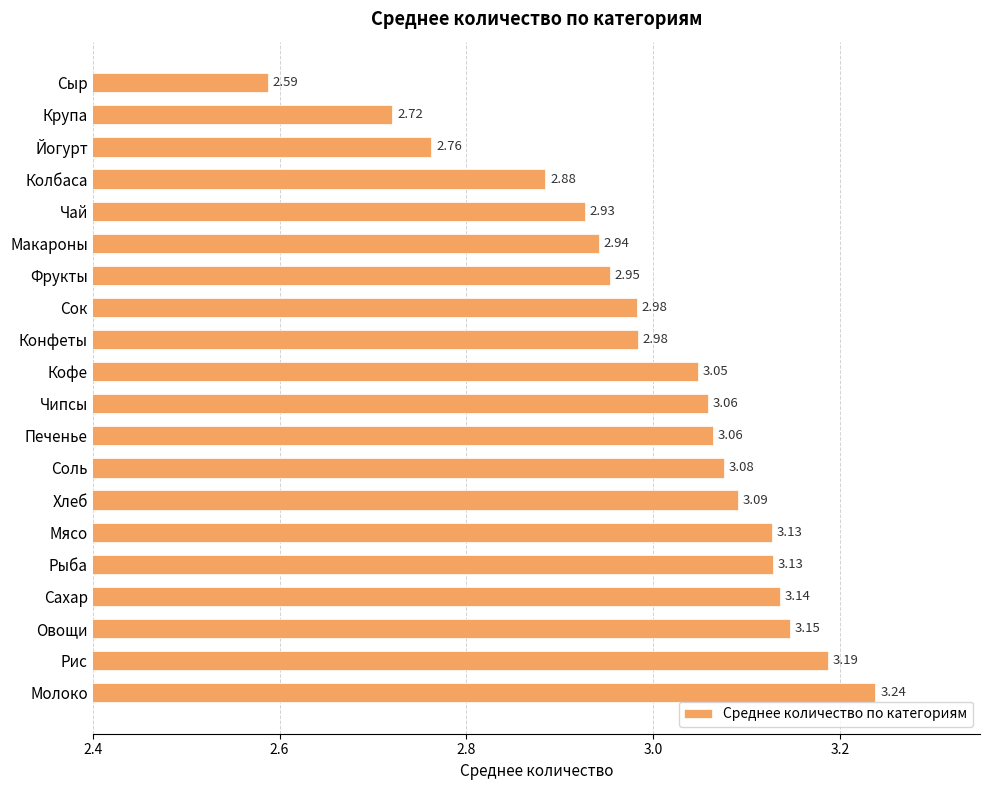

What is the label of the 20th bar from the bottom?

Сыр